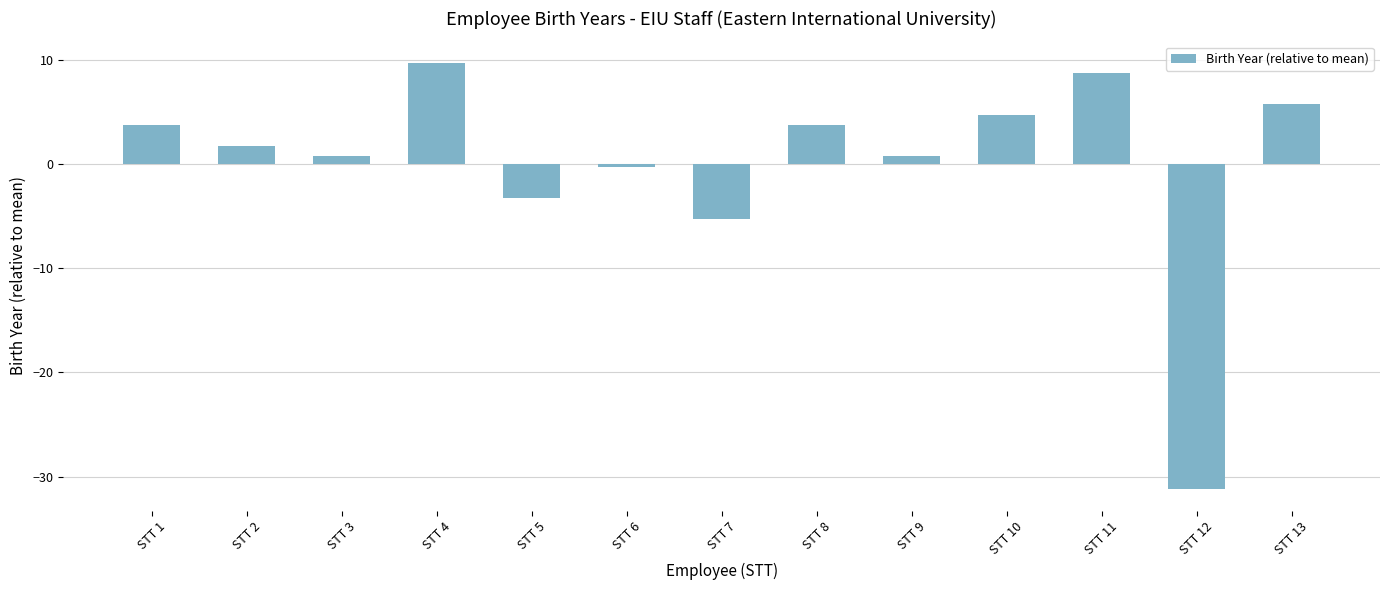

How many values are above zero?

9